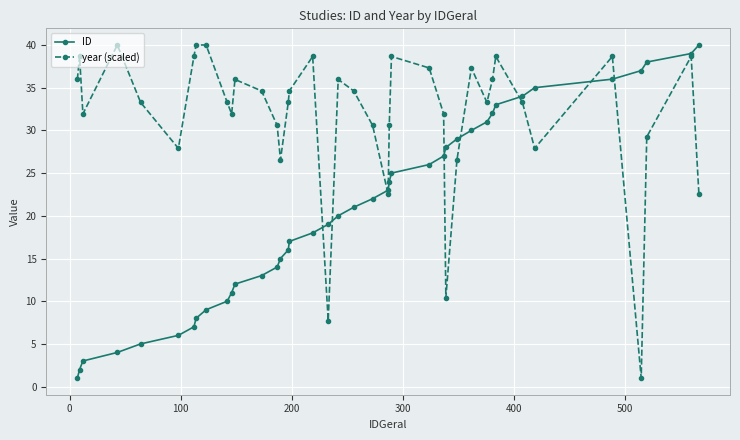

Which series has the largest total across all categories?

year (scaled)